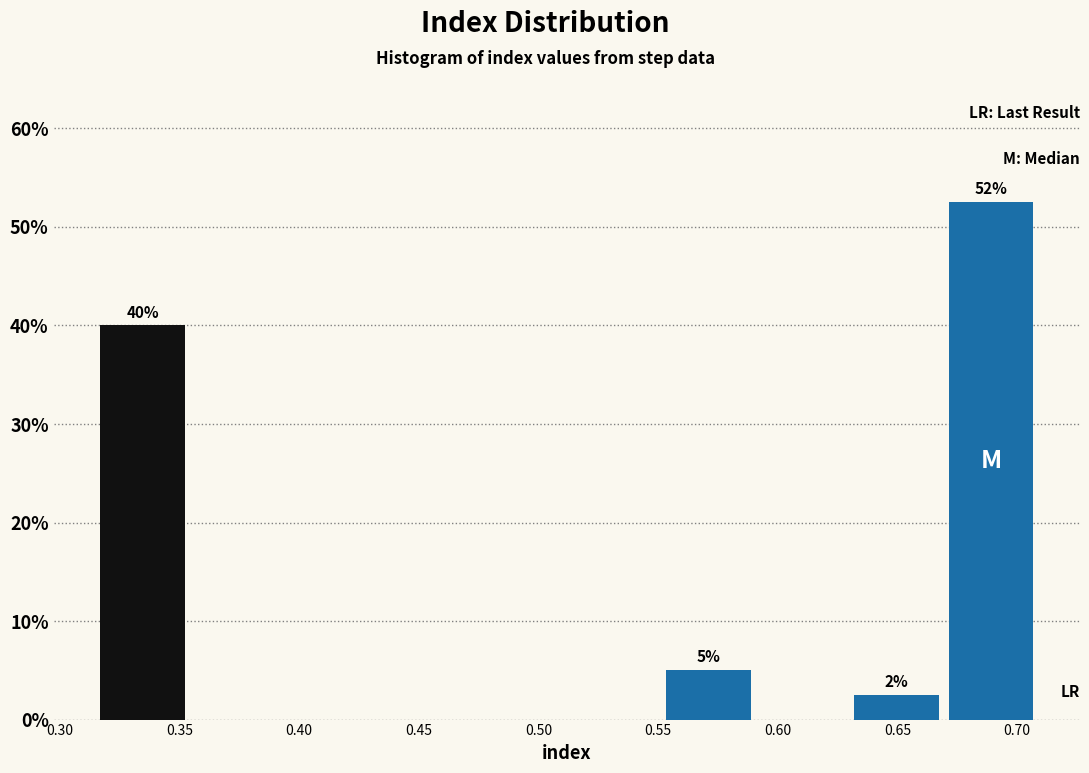

Over which range of the x-axis is the bar tallest?

0.670 to 0.710